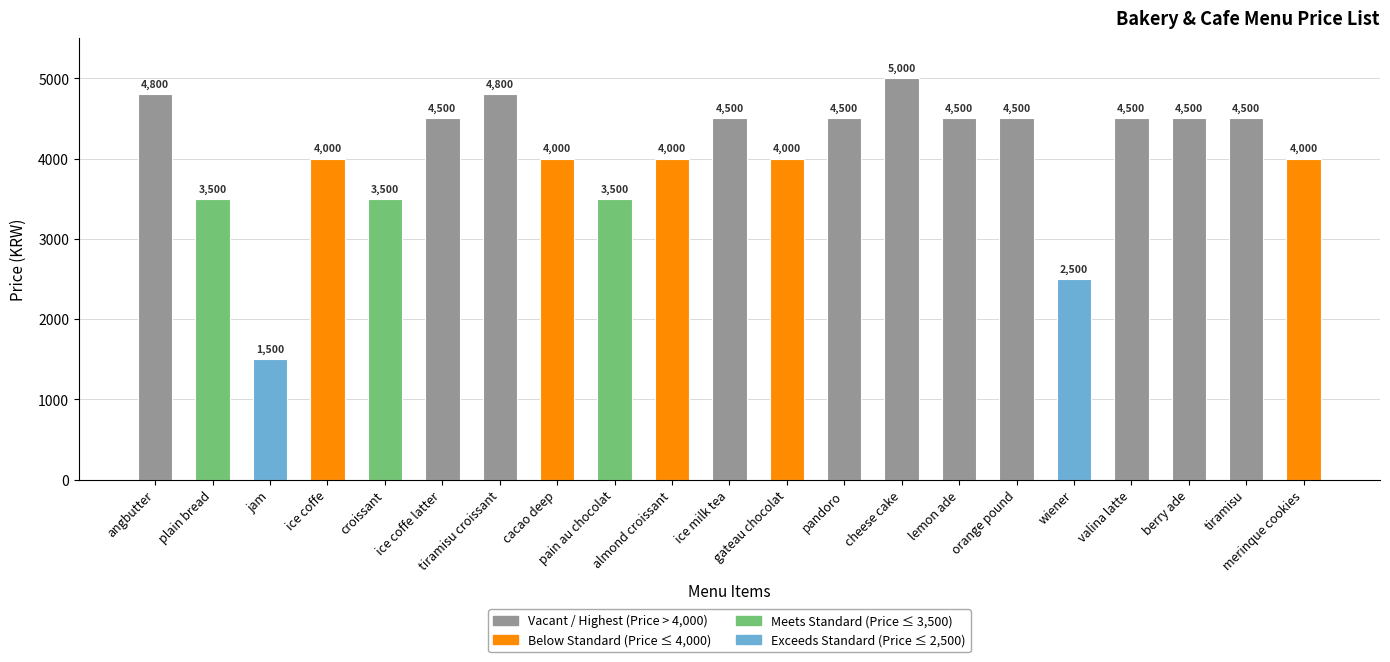

Reading left to right, transcribe all the data shown in this chart.

4800	3500	1500	4000	3500	4500	4800	4000	3500	4000	4500	4000	4500	5000	4500	4500	2500	4500	4500	4500	4000